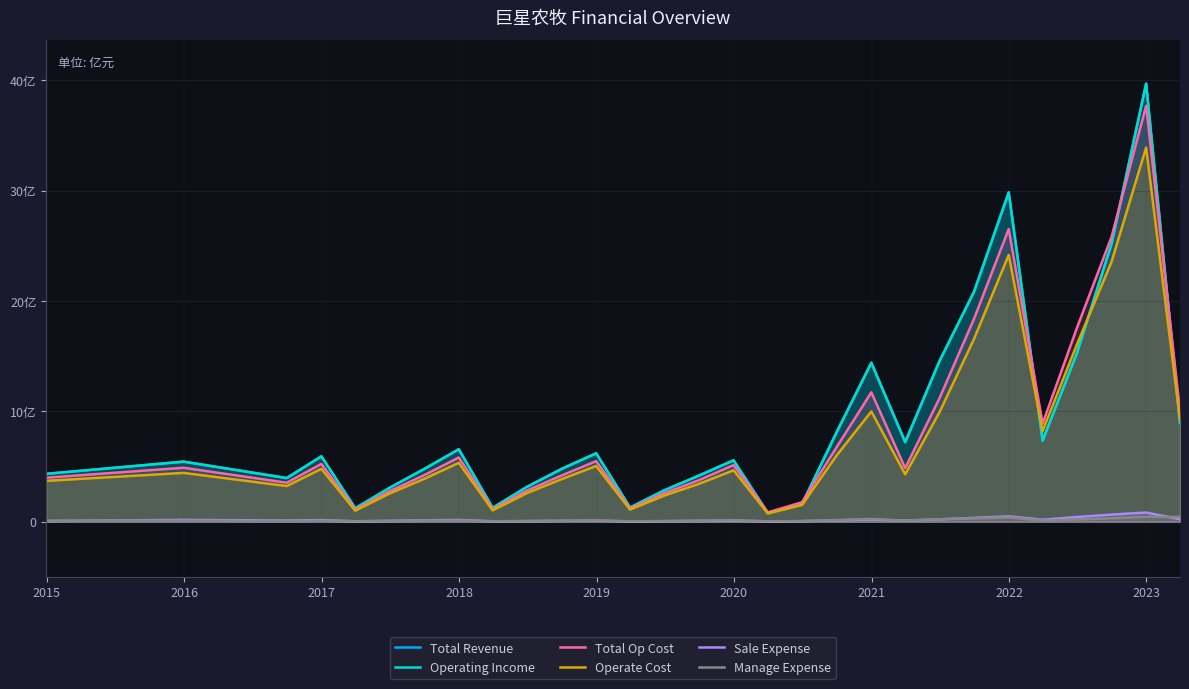

How many data points does each series have?

29